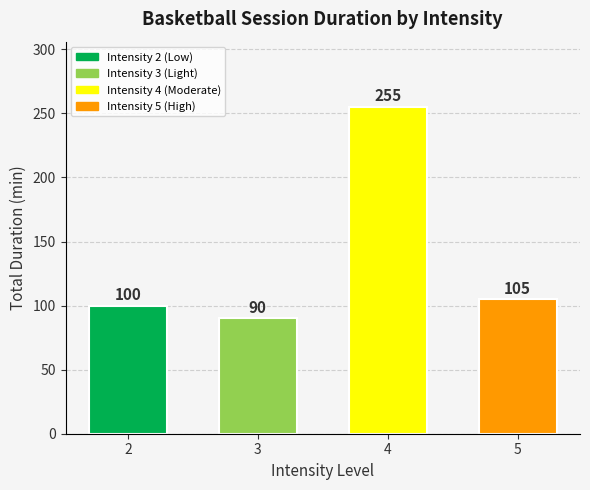

How many bars are there in total?

4